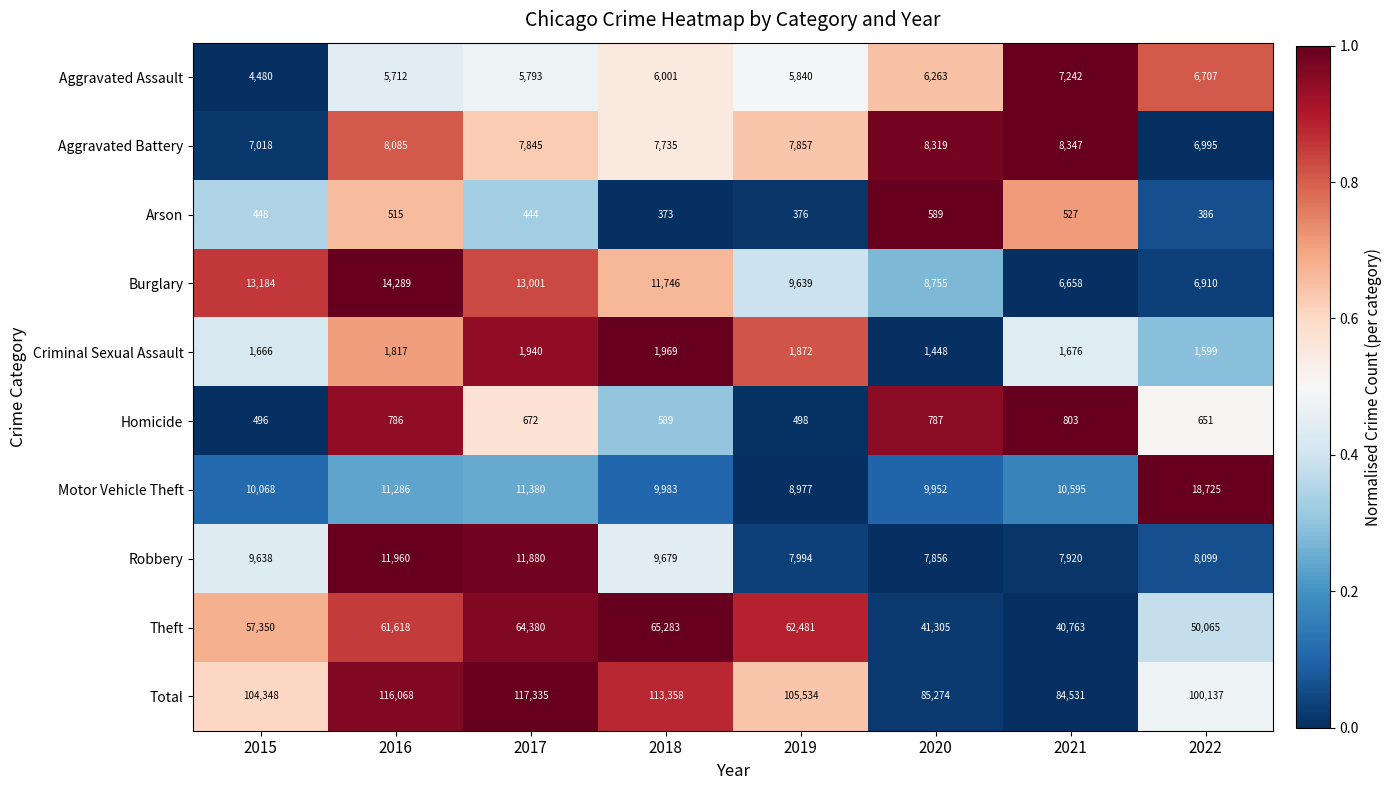

What is the difference between the maximum and minimum values in the Aggravated Assault series?

2762